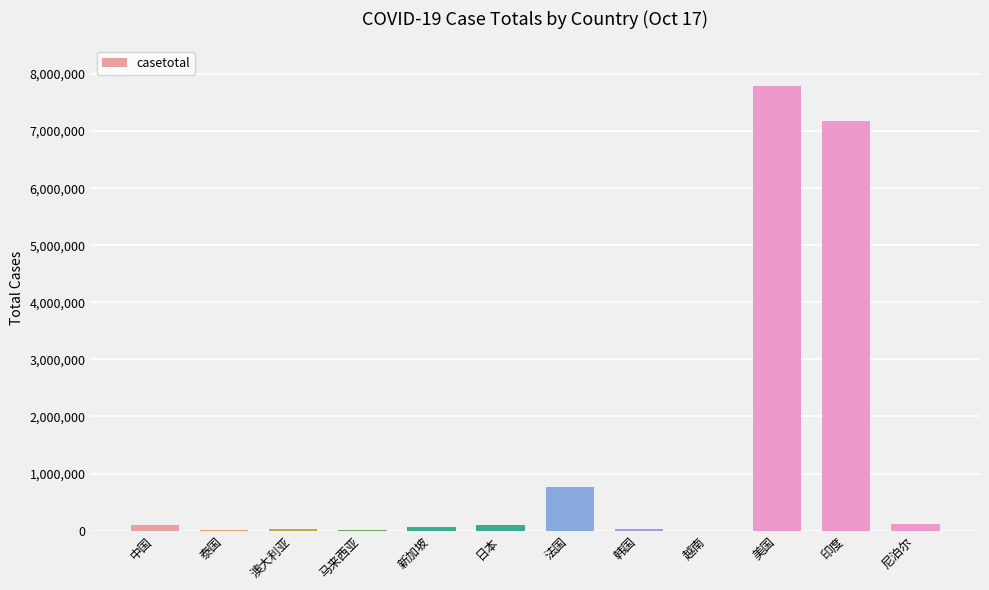

What is the sum of all values?

16169025